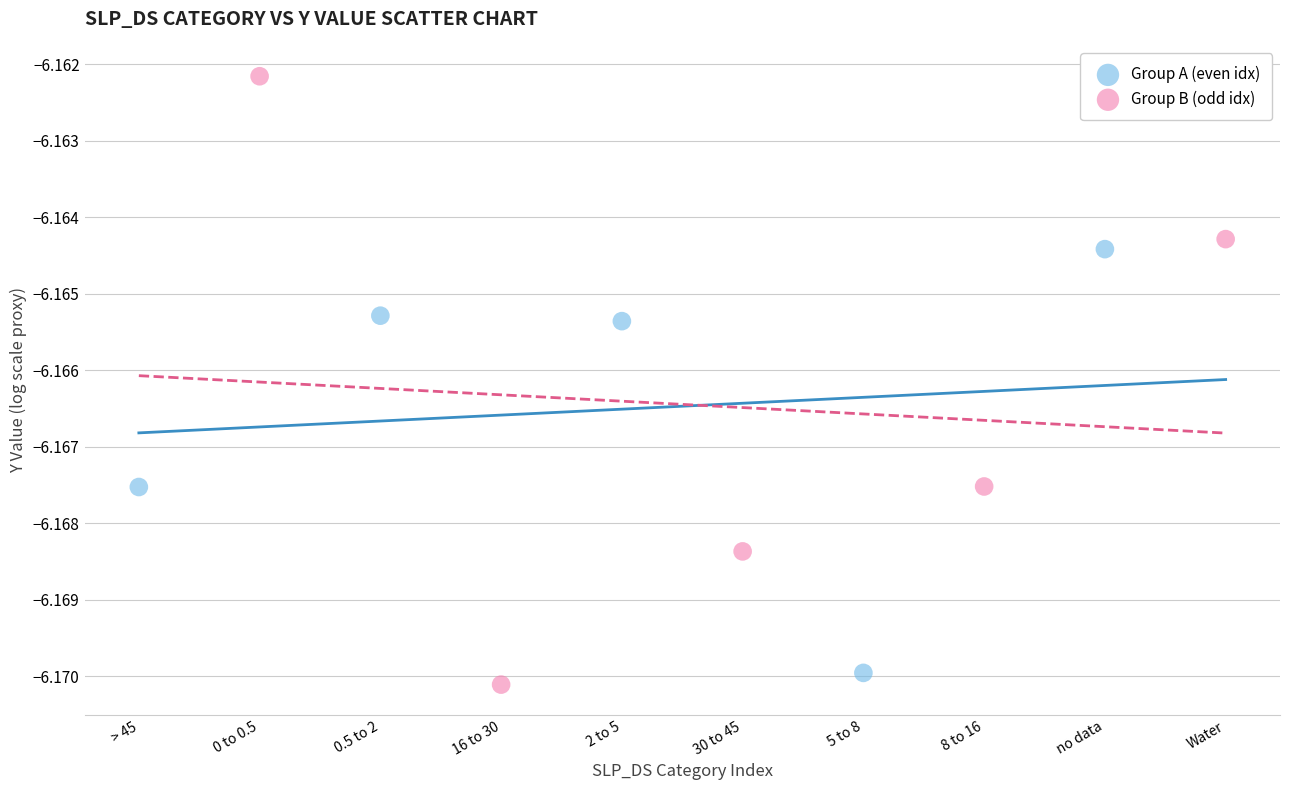

Which series has the widest spread of Y values?

Group B (odd idx)